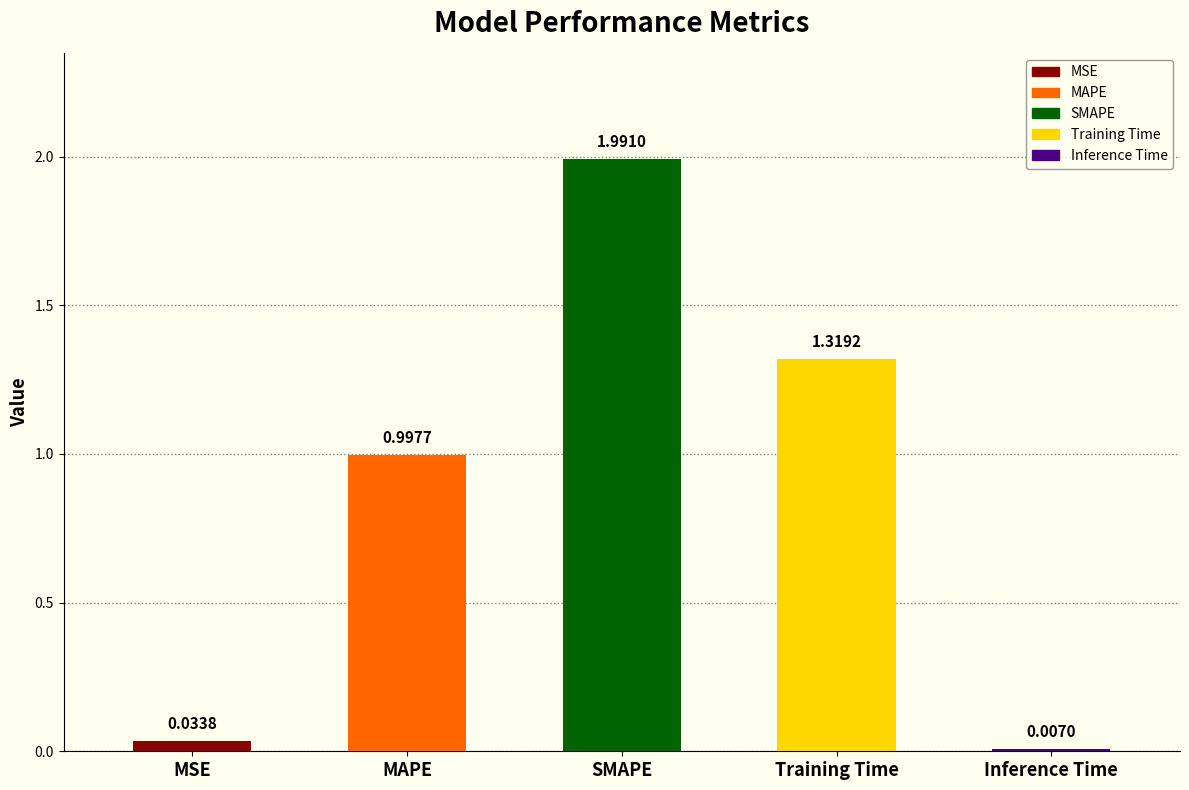

What is the greatest value displayed?

2.0